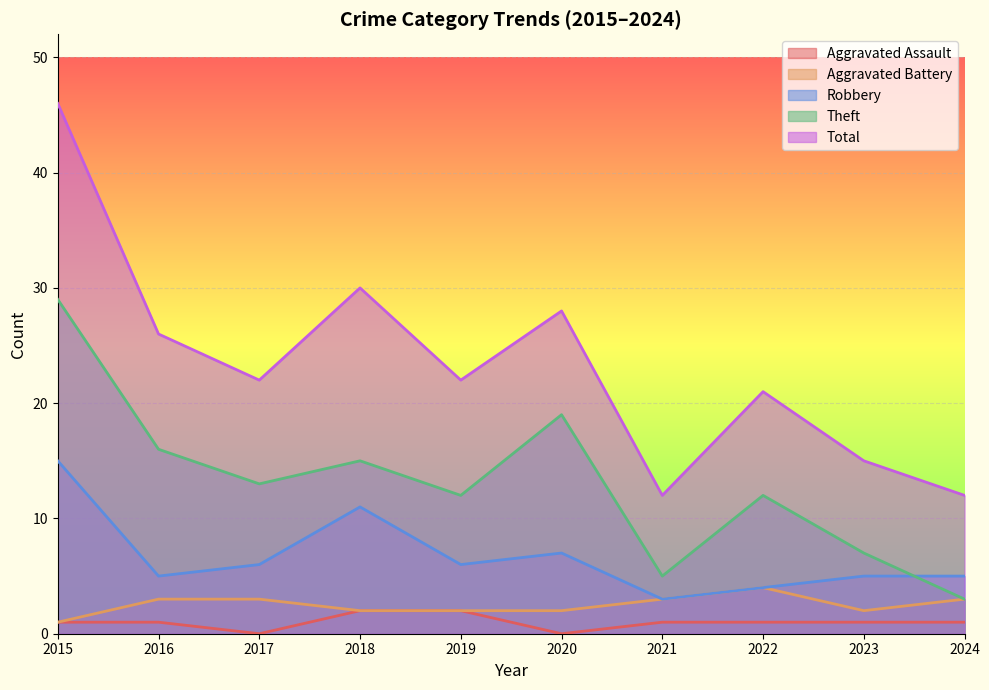

Reading left to right, what are all the values shown in this chart?

Aggravated Assault: 2015=1	2016=1	2017=0	2018=2	2019=2	2020=0	2021=1	2022=1	2023=1	2024=1
Aggravated Battery: 2015=1	2016=3	2017=3	2018=2	2019=2	2020=2	2021=3	2022=4	2023=2	2024=3
Robbery: 2015=15	2016=5	2017=6	2018=11	2019=6	2020=7	2021=3	2022=4	2023=5	2024=5
Theft: 2015=29	2016=16	2017=13	2018=15	2019=12	2020=19	2021=5	2022=12	2023=7	2024=3
Total: 2015=46	2016=26	2017=22	2018=30	2019=22	2020=28	2021=12	2022=21	2023=15	2024=12